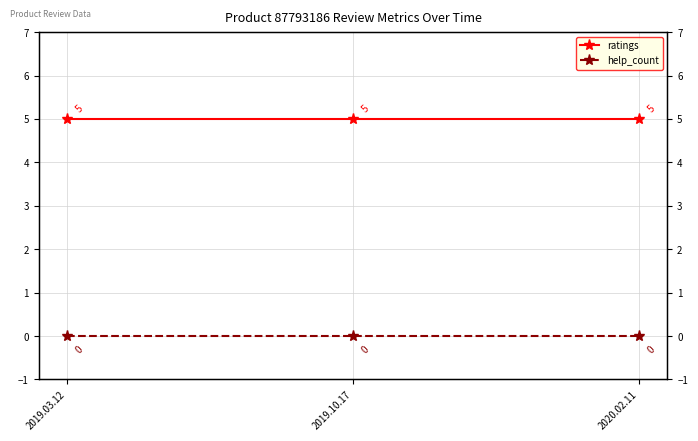

At which label does ratings reach its peak?

2019.03.12